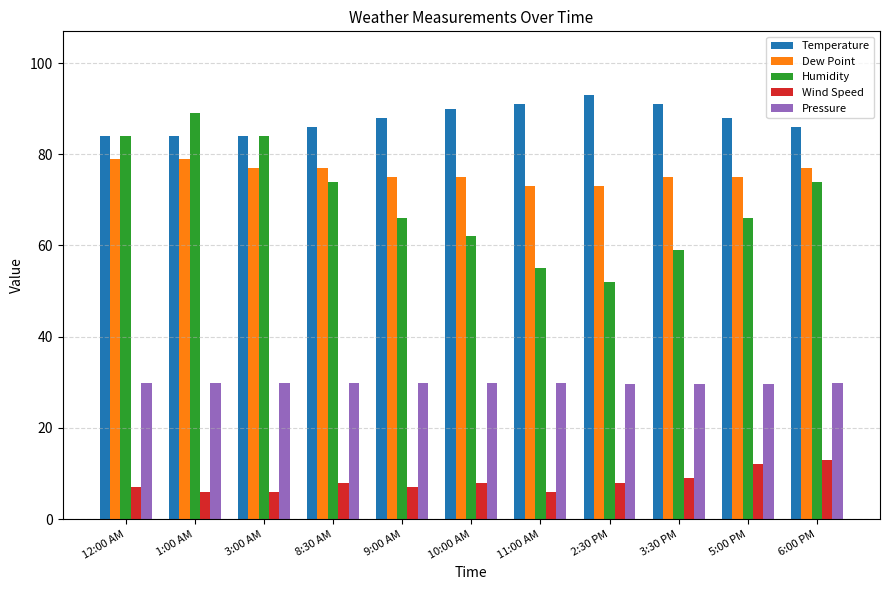

What is the difference between the highest and lowest values at 12:00 AM?

77.0